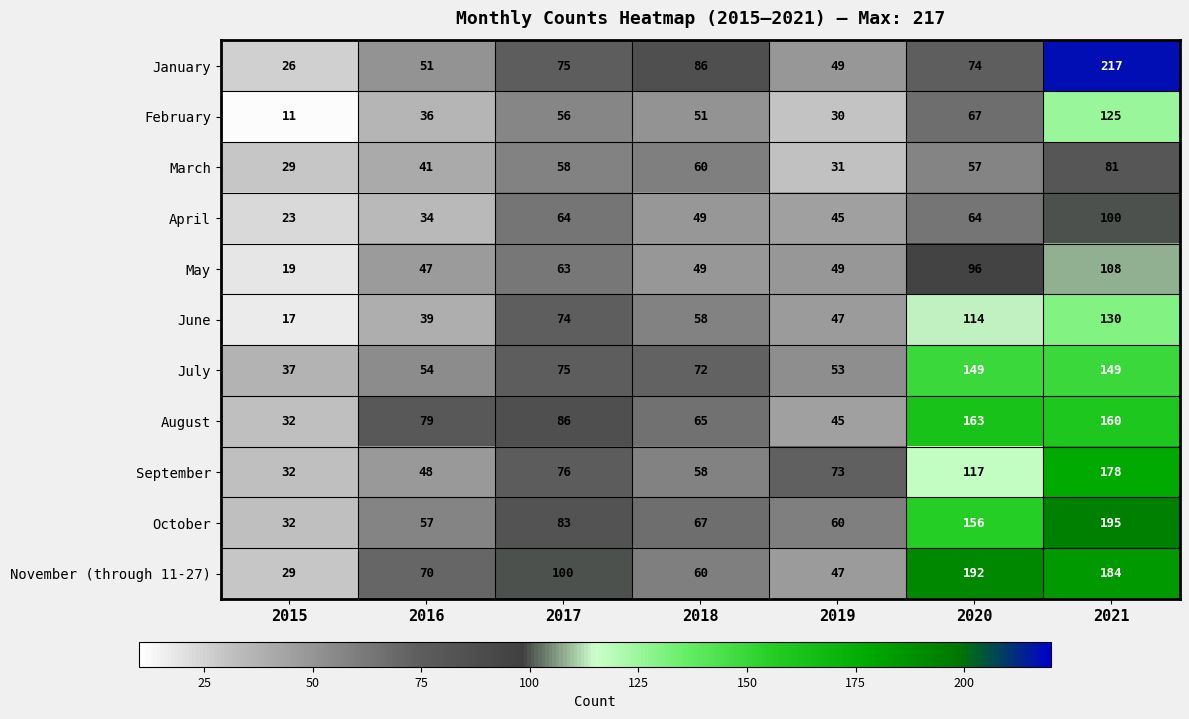

What is the difference between the maximum and minimum values in the October series?

163